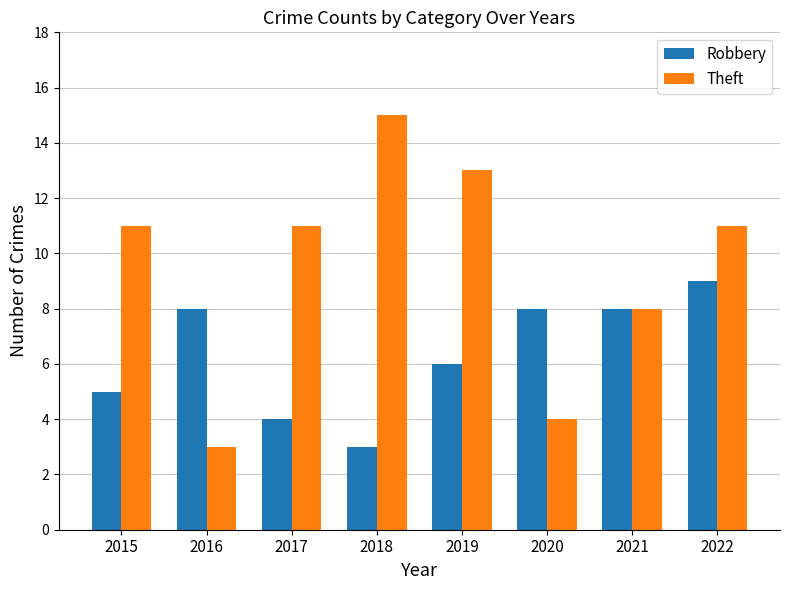

The Theft series shows 4 at 2020. True or false?

True